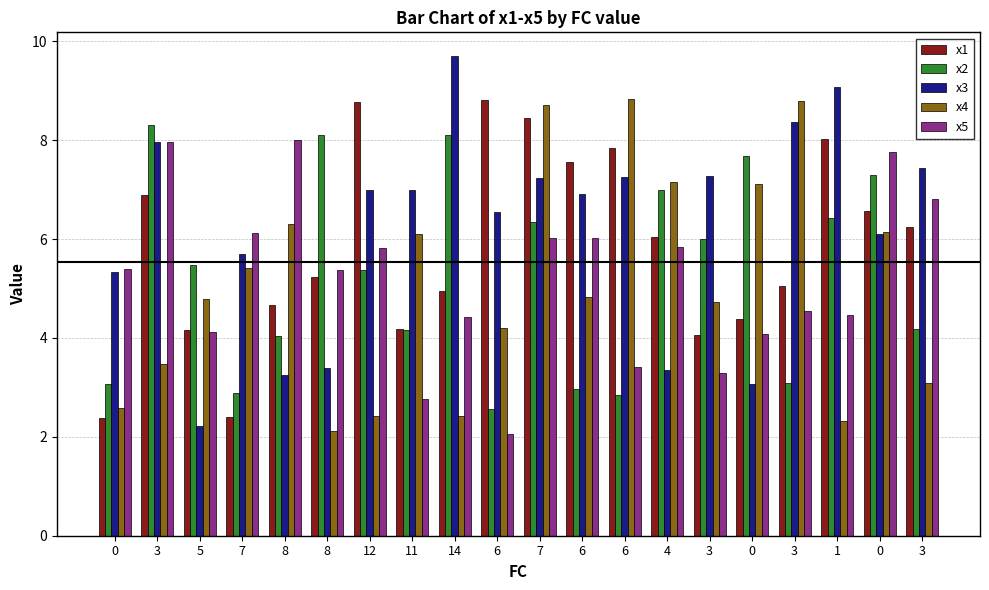

Is the value of x1 at 0 greater than the value of x3 at 1?

No